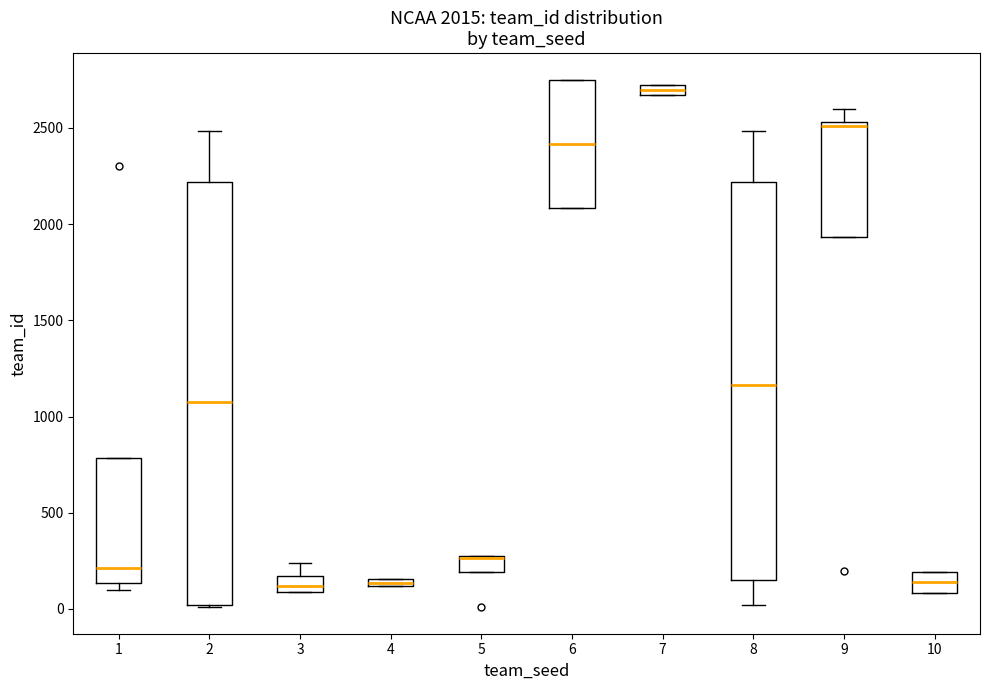

Which box is the tallest, from its lower edge to its upper edge?

2